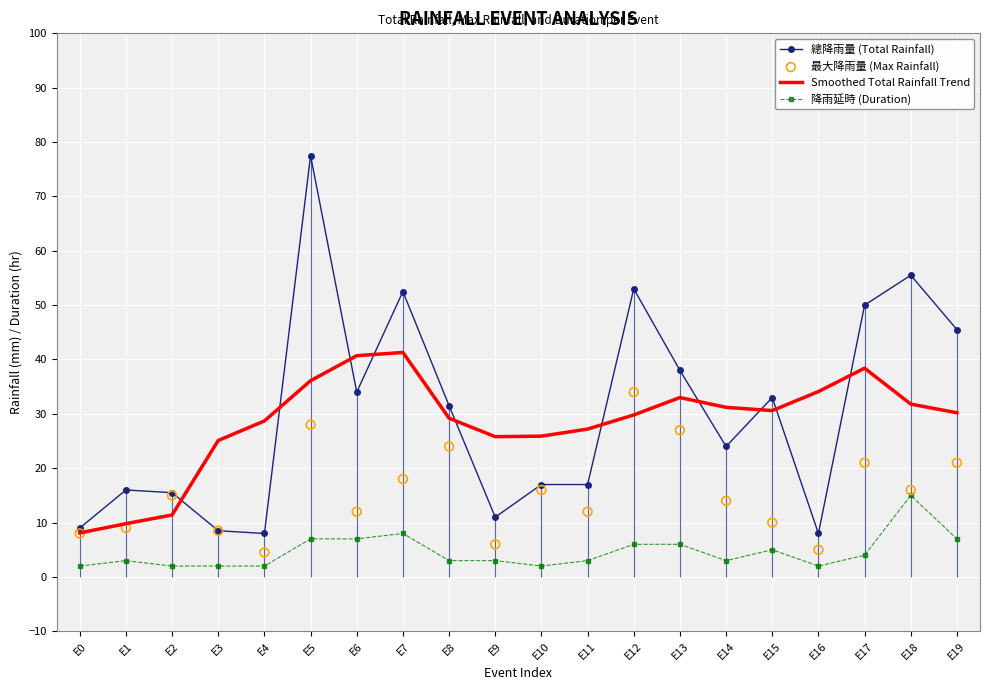

What are all the series names shown in the legend?

總降雨量 (Total Rainfall), Smoothed Total Rainfall Trend, 降雨延時 (Duration), 最大降雨量 (Max Rainfall)